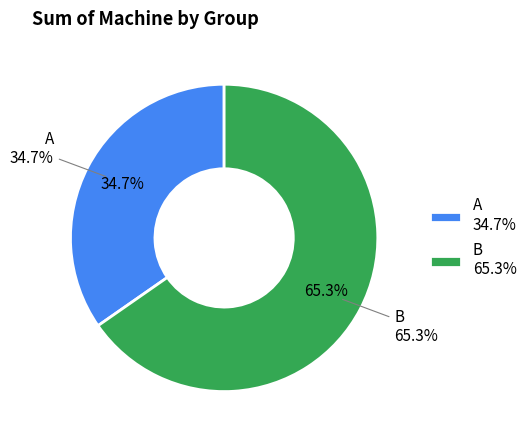

True or false: B accounts for 71% of the total.

False